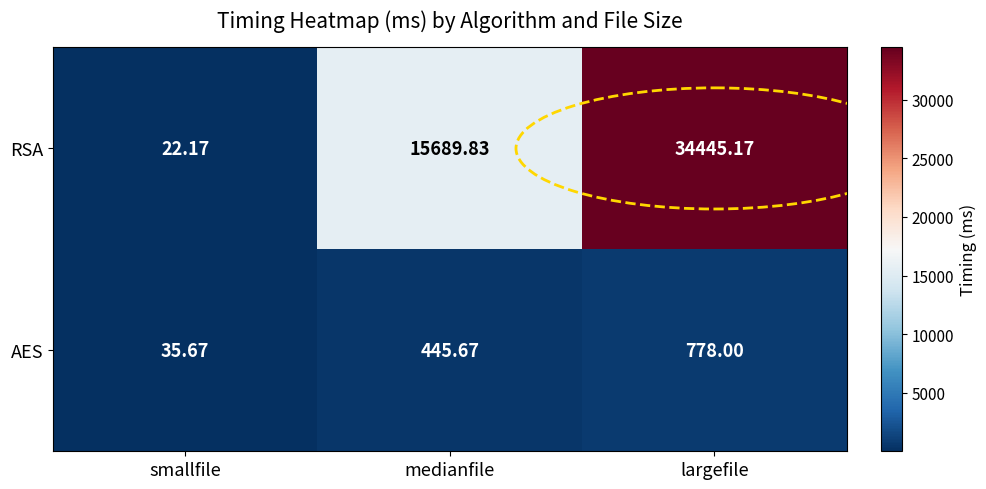

At which category is the sum across all series the highest?

largefile